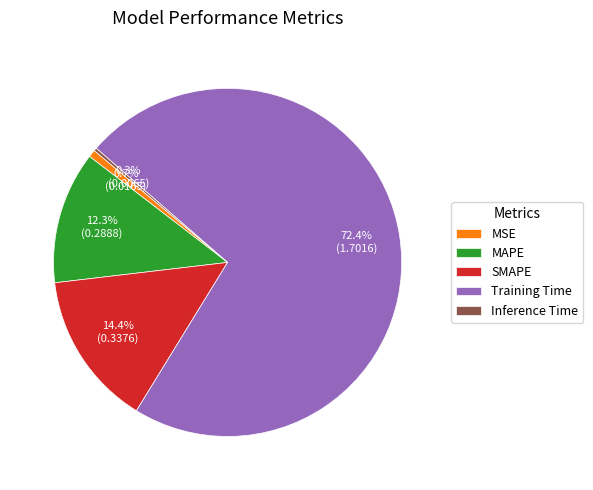

Which category has the biggest portion of the pie?

Training Time